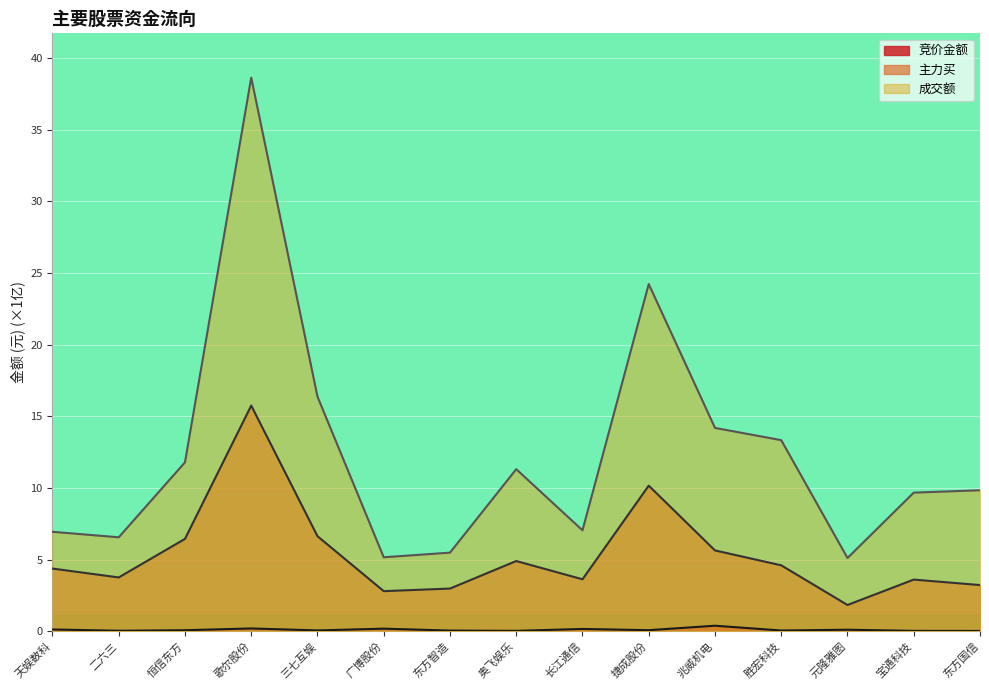

Count the number of data series in this chart.

3